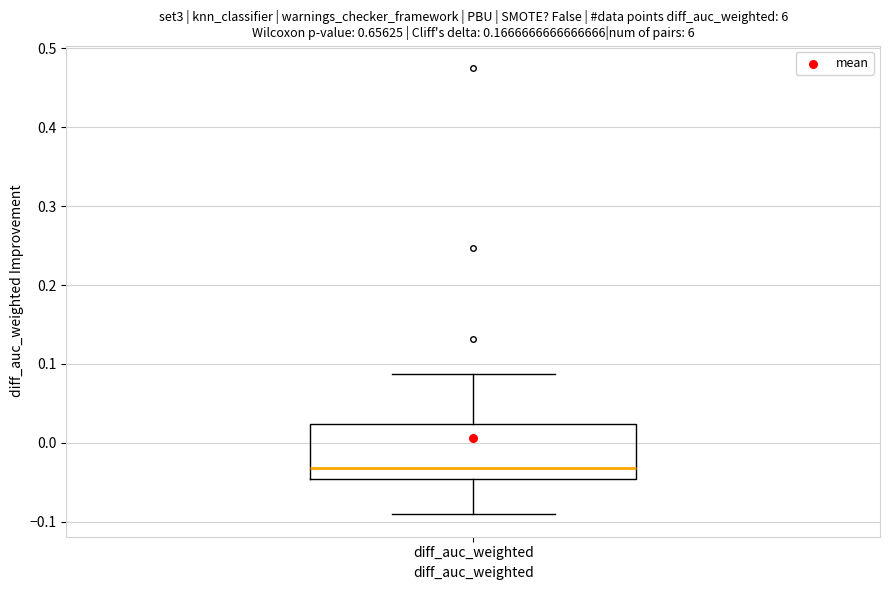

Transcribe this box plot: give where the median line is, the range the box spans, and where the two whiskers end, as read against the y-axis. The values are not printed on the chart, so give them approximately, as read against the axis.

median -0.03, box -0.05 to 0.02, whiskers -0.09 to 0.09